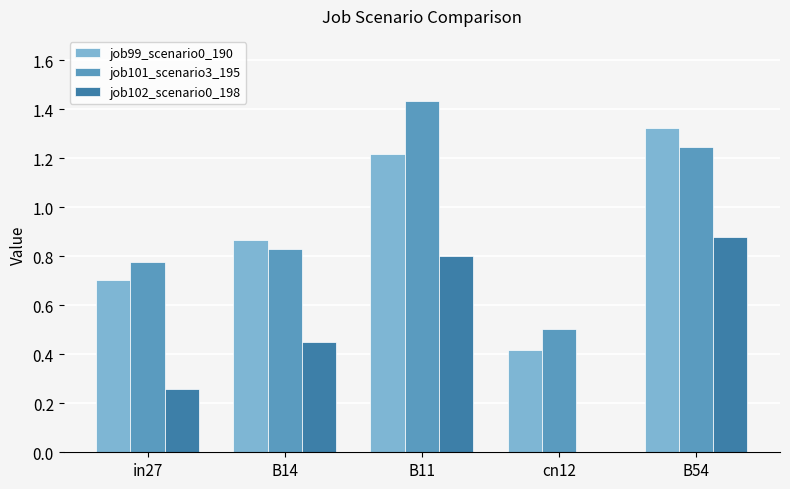

What is the sum of the job99_scenario0_190 values at B14 and in27?

1.6